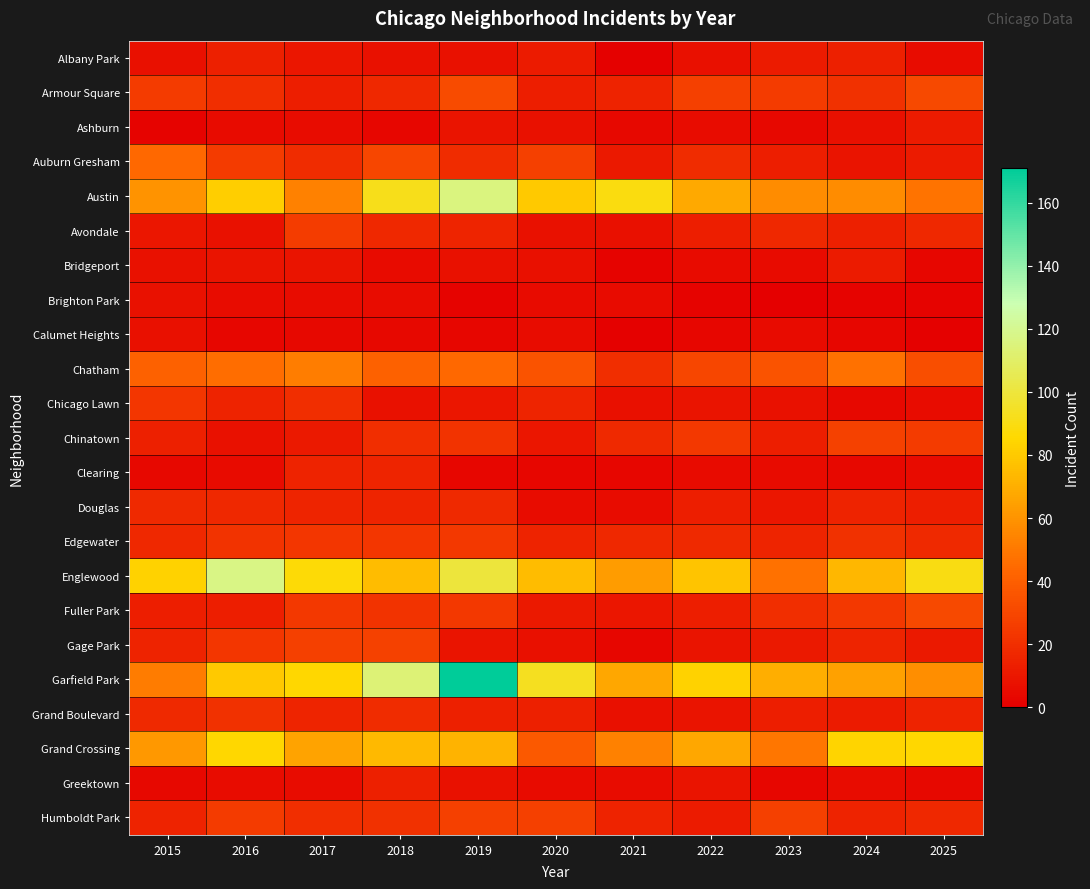

At 2015, list the series in order from largest to smallest.

Englewood, Grand Crossing, Austin, Garfield Park, Auburn Gresham, Chatham, Armour Square, Chicago Lawn, Douglas, Grand Boulevard, Edgewater, Gage Park, Humboldt Park, Chinatown, Fuller Park, Avondale, Bridgeport, Brighton Park, Albany Park, Calumet Heights, Clearing, Greektown, Ashburn